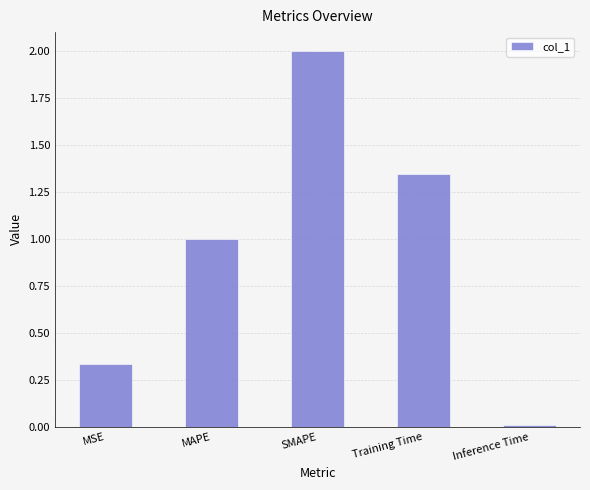

What is the greatest value displayed?

2.0